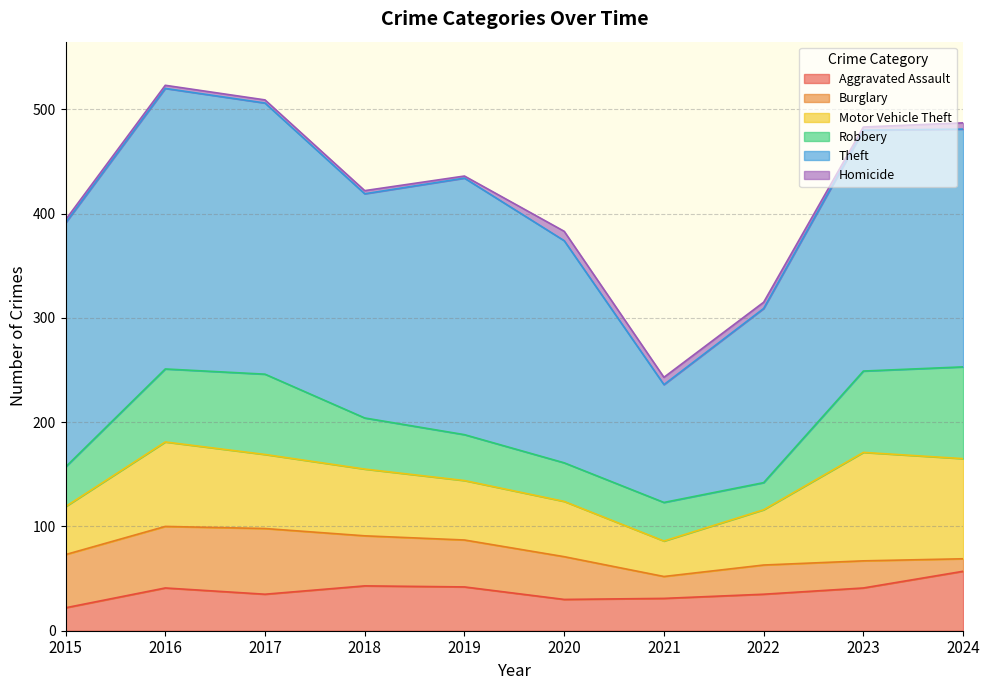

Does the chart display data point markers on the line(s)?

No